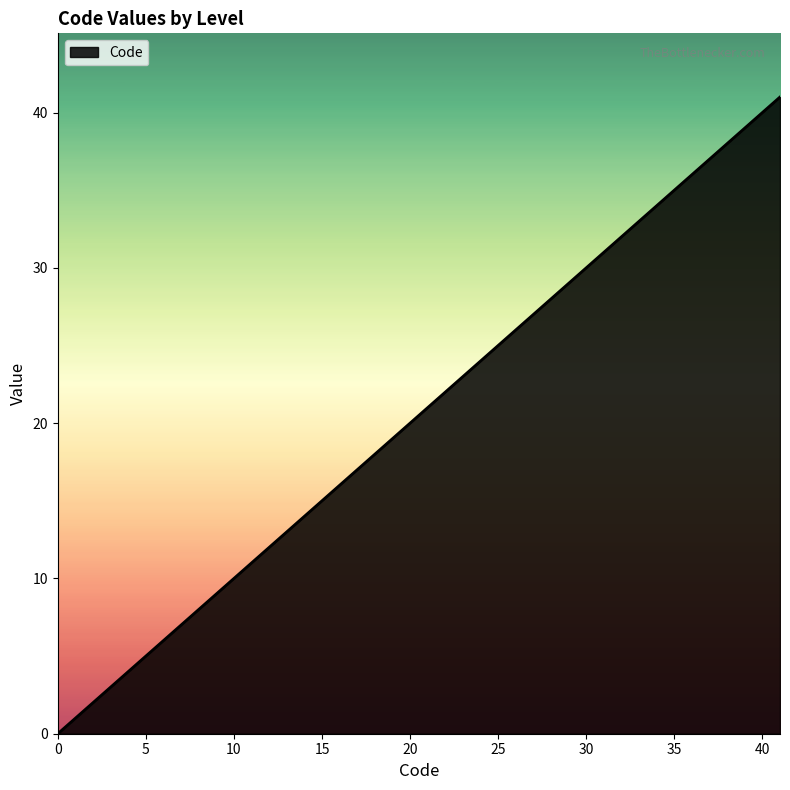

What is the maximum value shown in the chart?

41